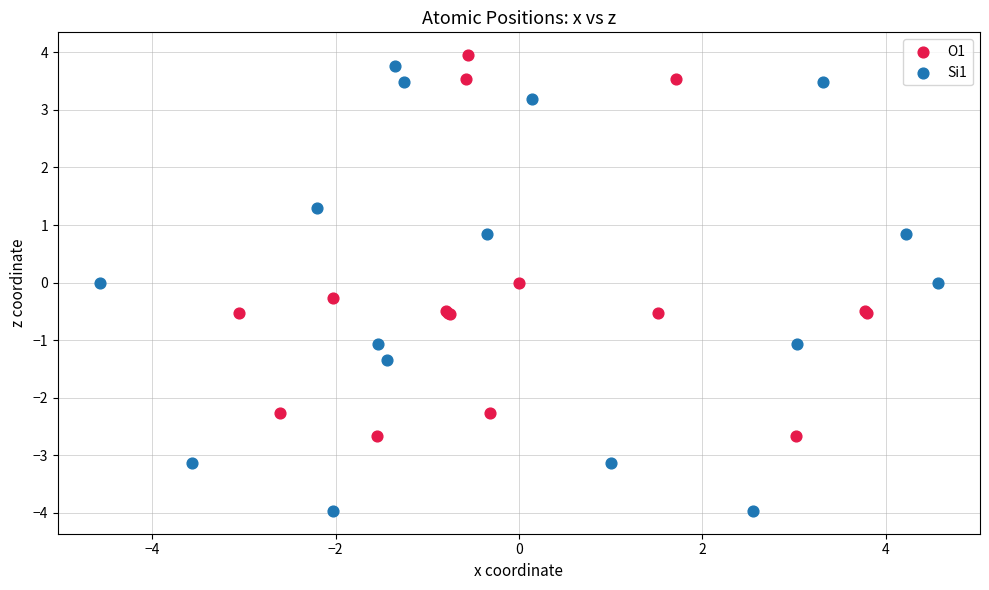

Which series has the widest spread of Y values?

Si1